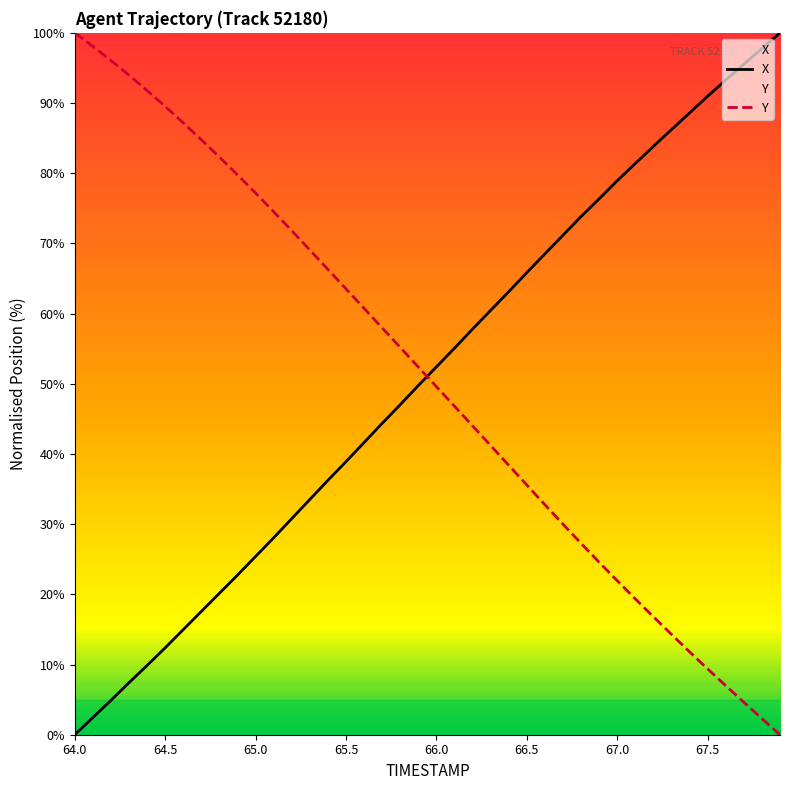

How many values in the Y series are below 52?

20